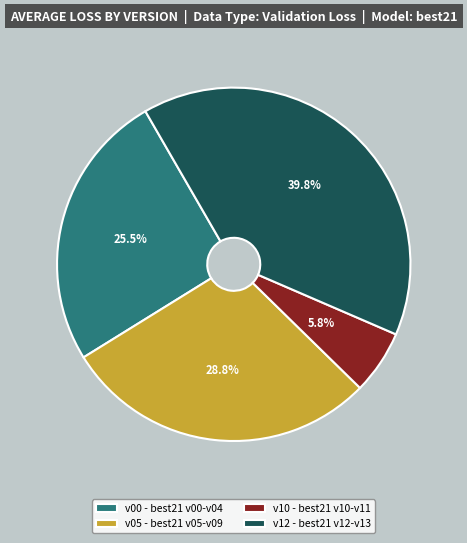

Between v10 - best21 v10-v11 and v12 - best21 v12-v13, which is larger?

v12 - best21 v12-v13